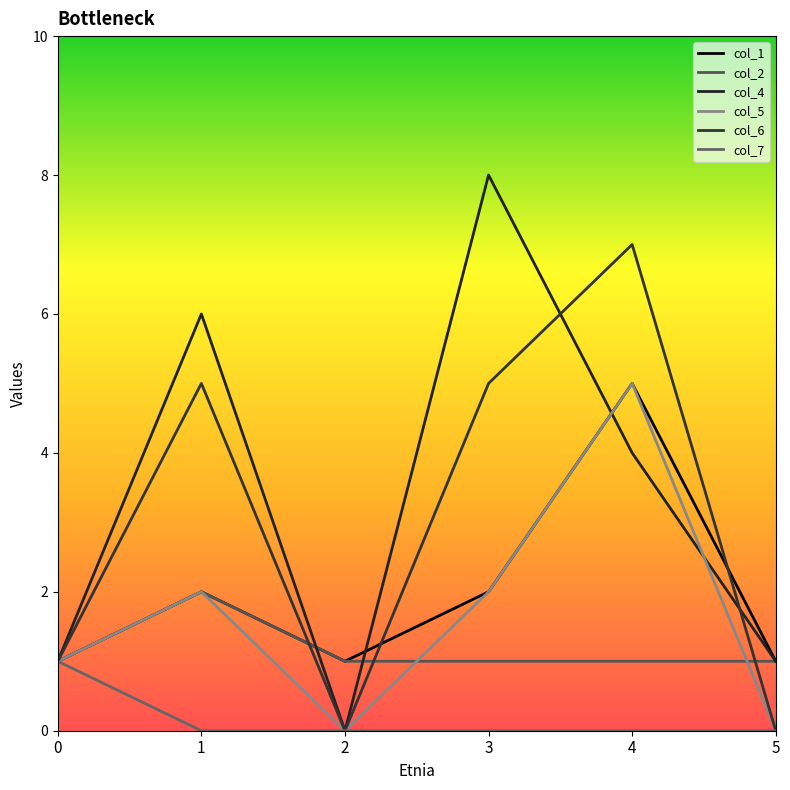

Which series has the largest total across all categories?

col_4